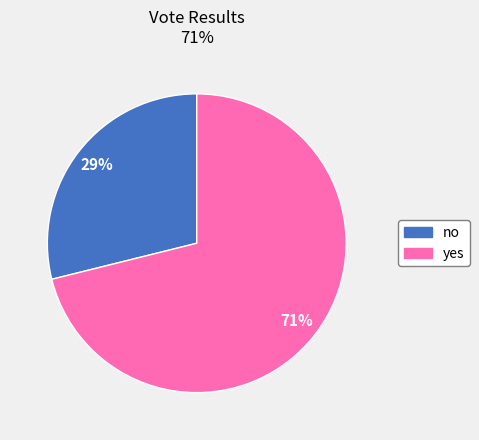

Is it true that no is 22% of the pie?

False